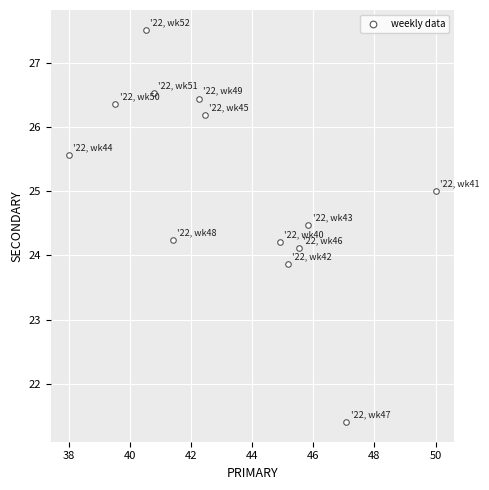

What is the range of X values (max minus min)?

12.0